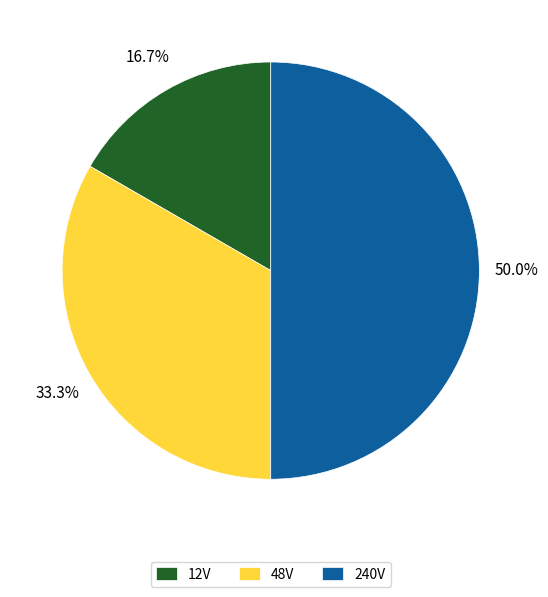

Does 48V represent more than half of the total?

No